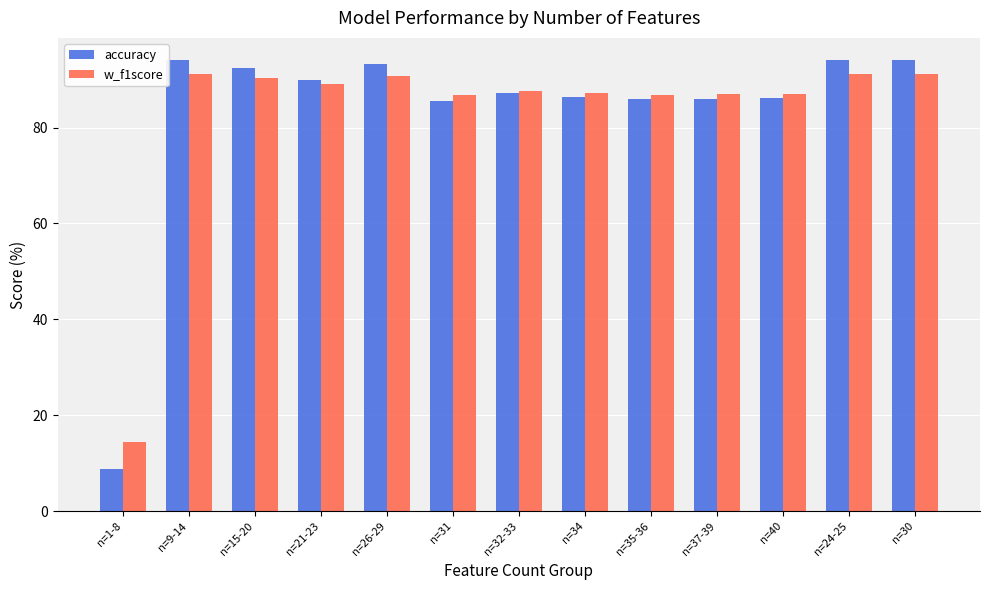

What are all the series names shown in the legend?

accuracy, w_f1score